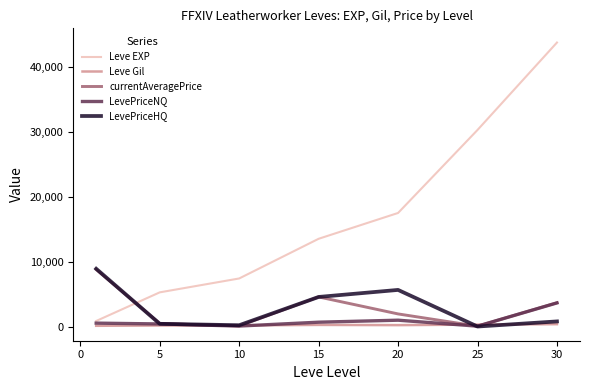

Which series has the largest range (max minus min)?

Leve EXP